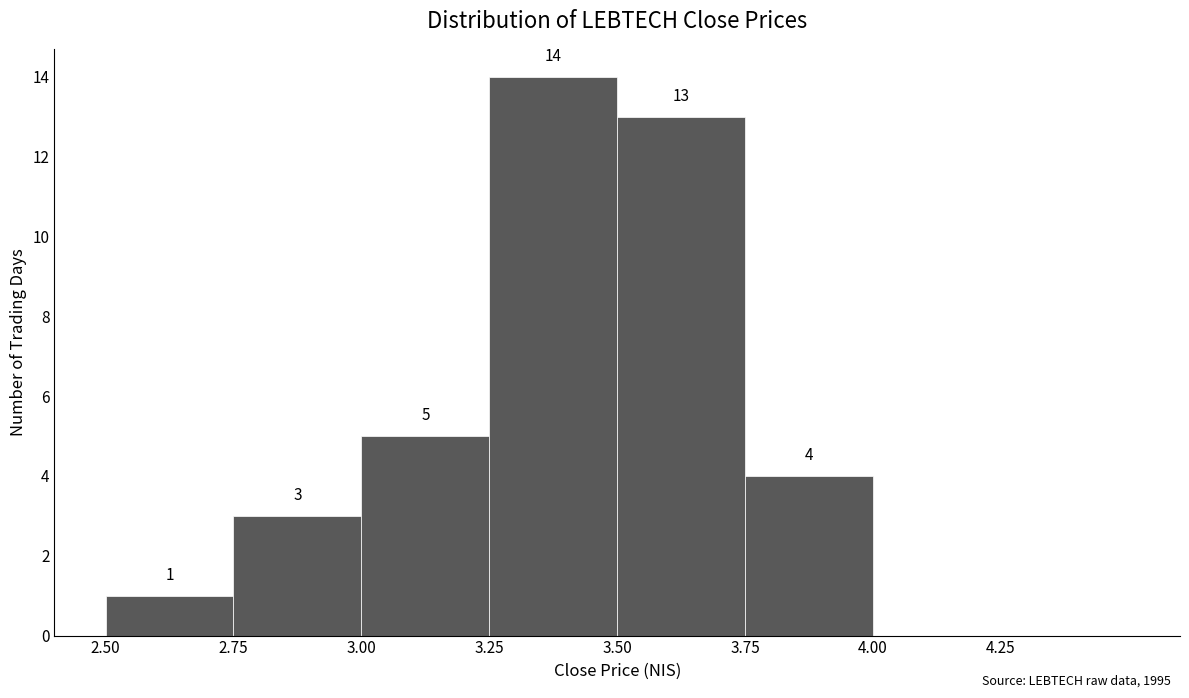

Which range on the x-axis has the tallest bar?

3.25 to 3.50